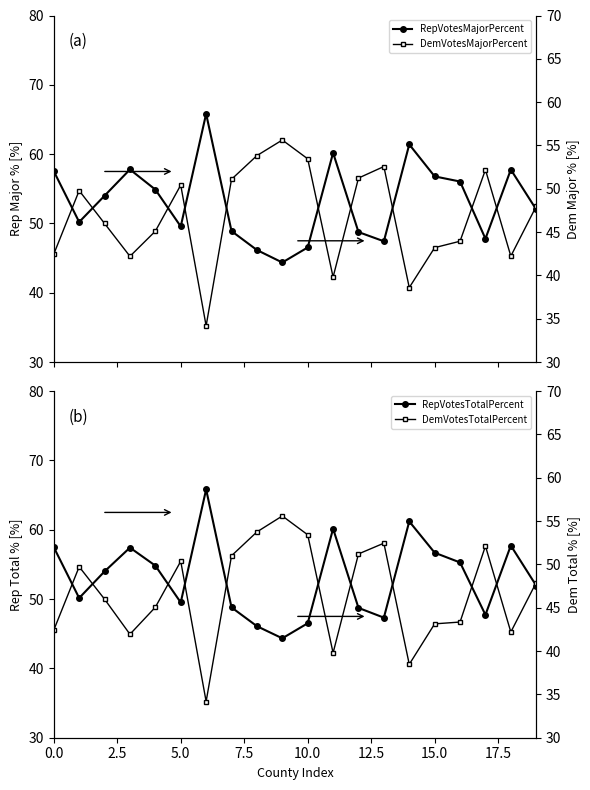

True or false: RepVotesTotalPercent and RepVotesMajorPercent intersect in this chart.

False